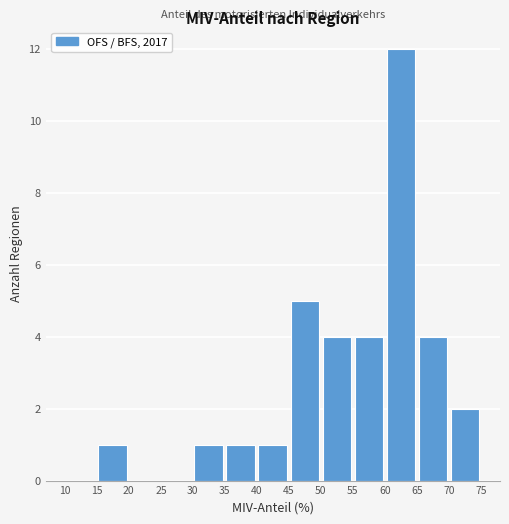

Which range on the x-axis has the tallest bar?

60 to 65